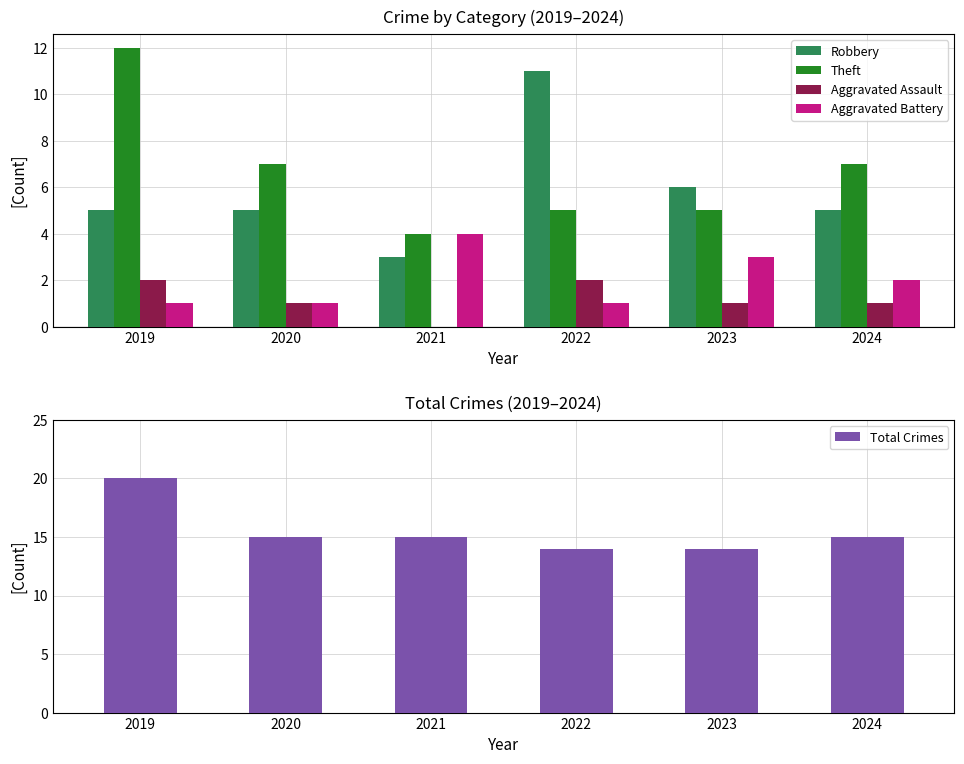

What is the total value across all series at 2021?

26